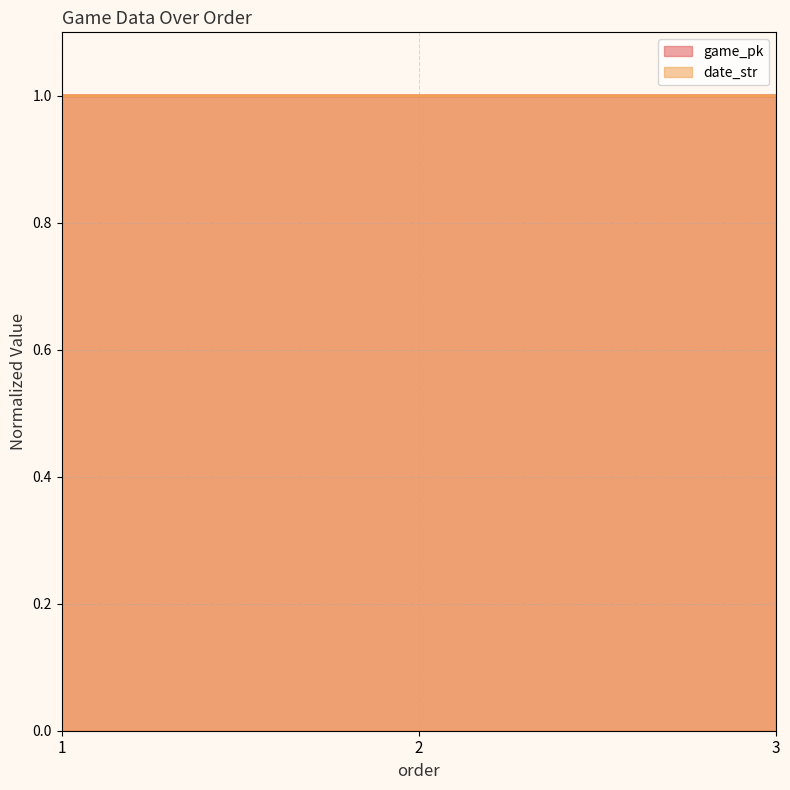

What is the minimum value for date_str?

1.0